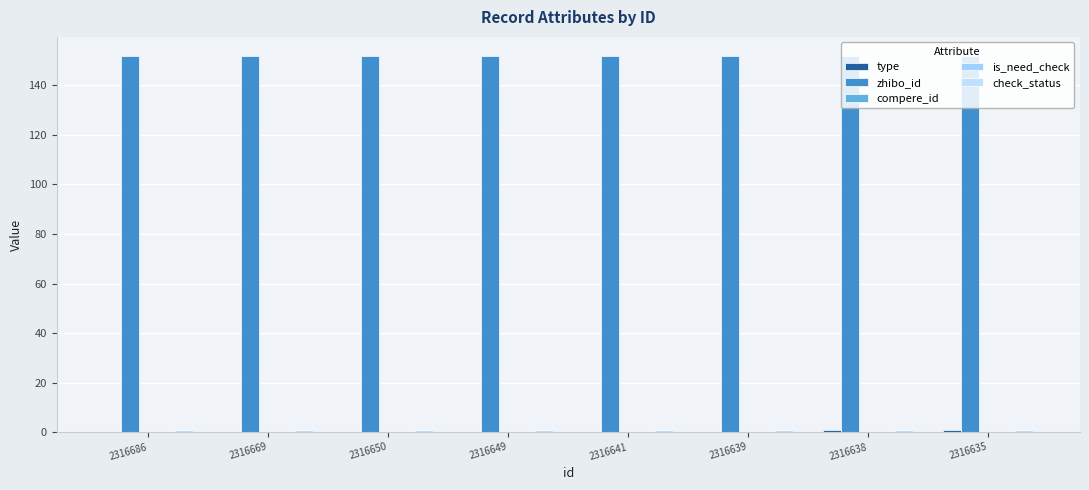

At how many categories does at least one series exceed 107?

8